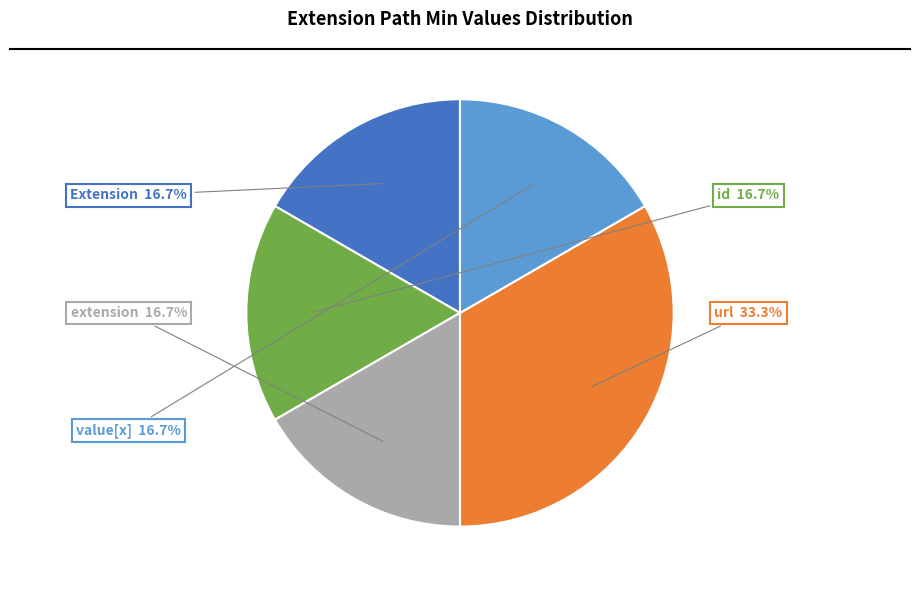

Is there a majority slice in this chart?

No